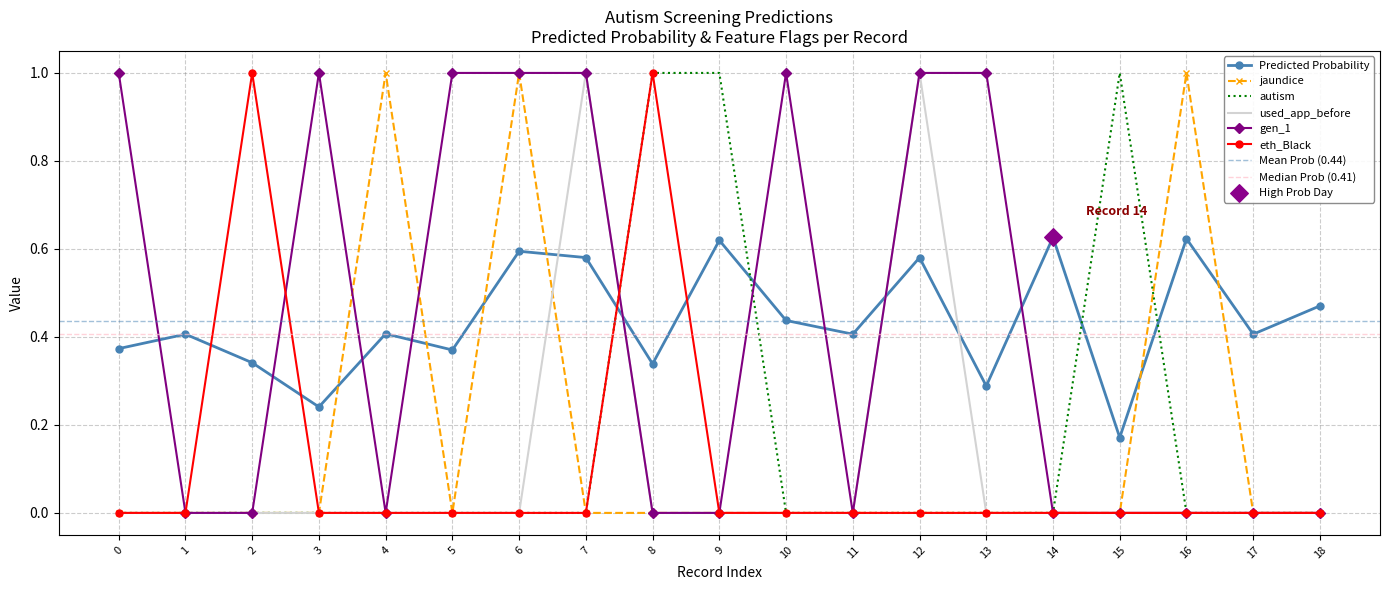

At how many categories does at least one series exceed 0?

19